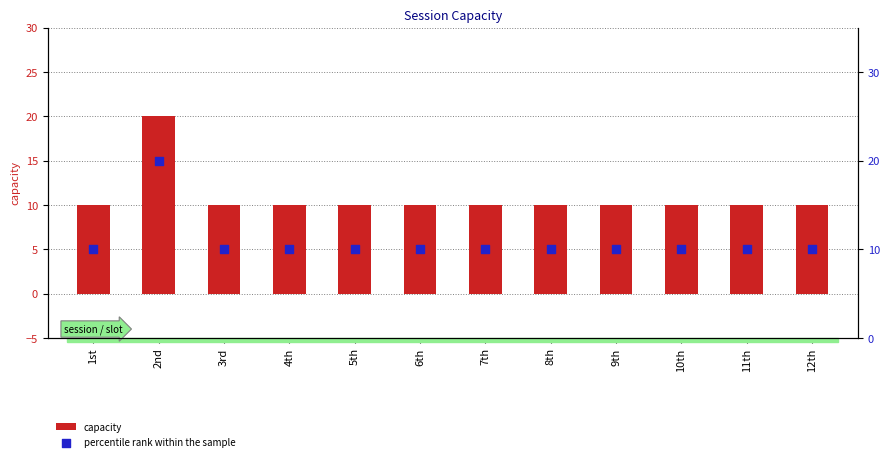

At which category is the sum across all series the highest?

2nd